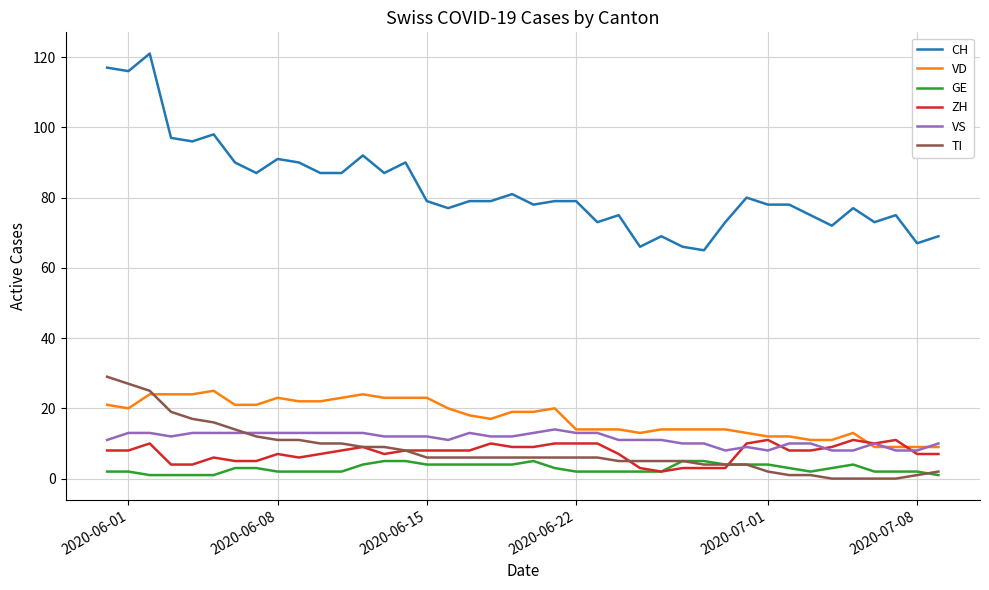

What is the minimum value for VS?

8